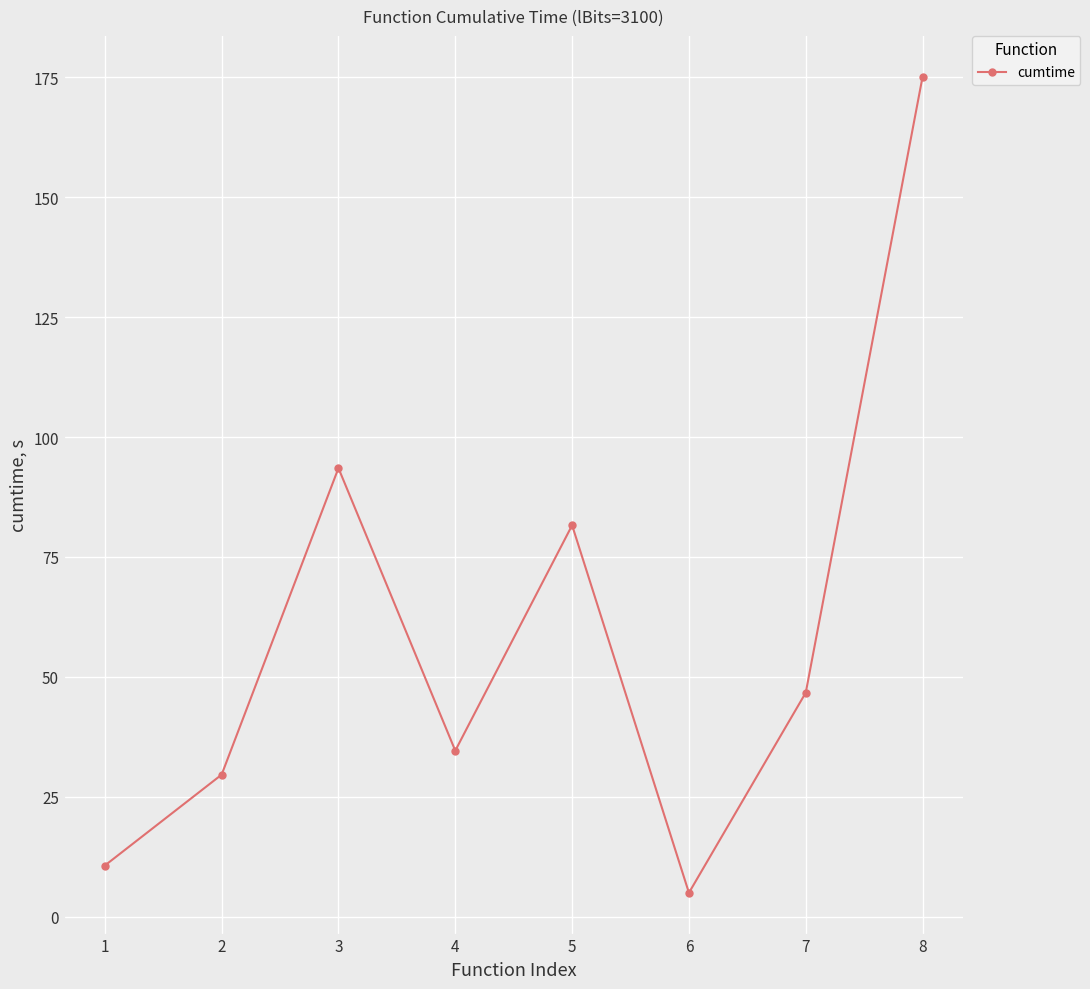

Which label corresponds to the smallest value in the chart?

6